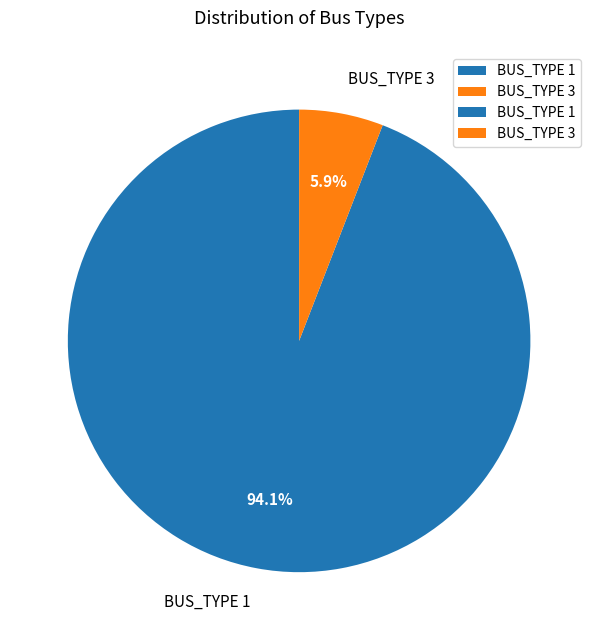

What percentage do BUS_TYPE 3 and BUS_TYPE 1 together represent?

100.0%